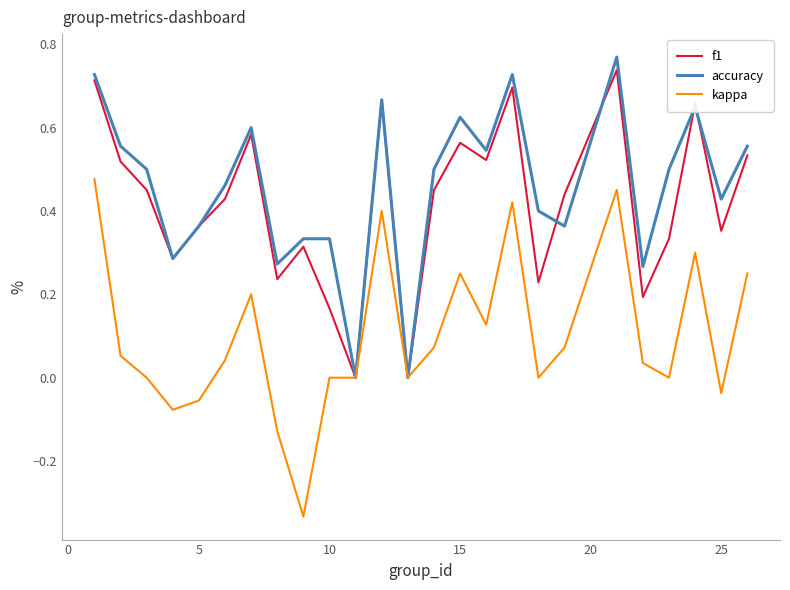

Is this an area chart (filled region under the line)?

No